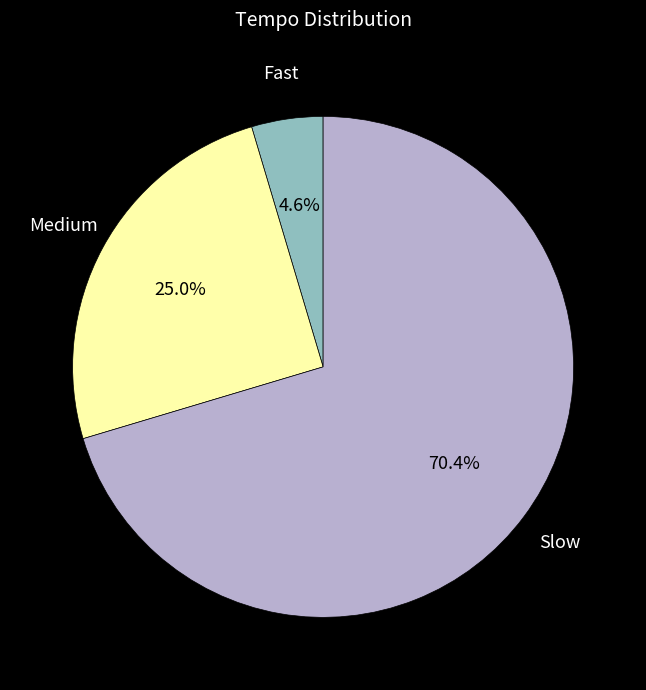

Does Fast account for over 50% of the chart?

No